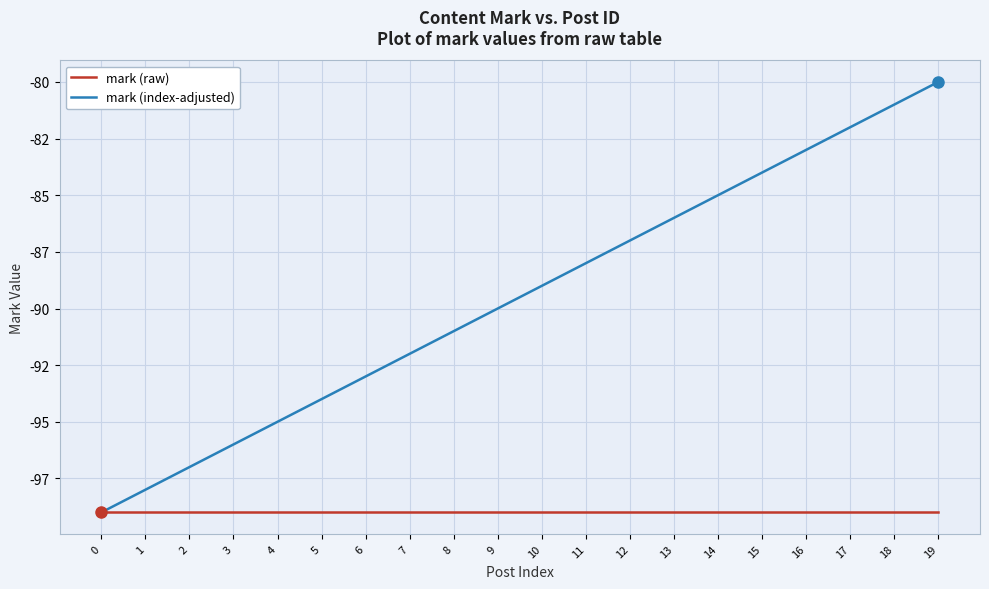

Which category has the highest value in the mark (index-adjusted) series?

19